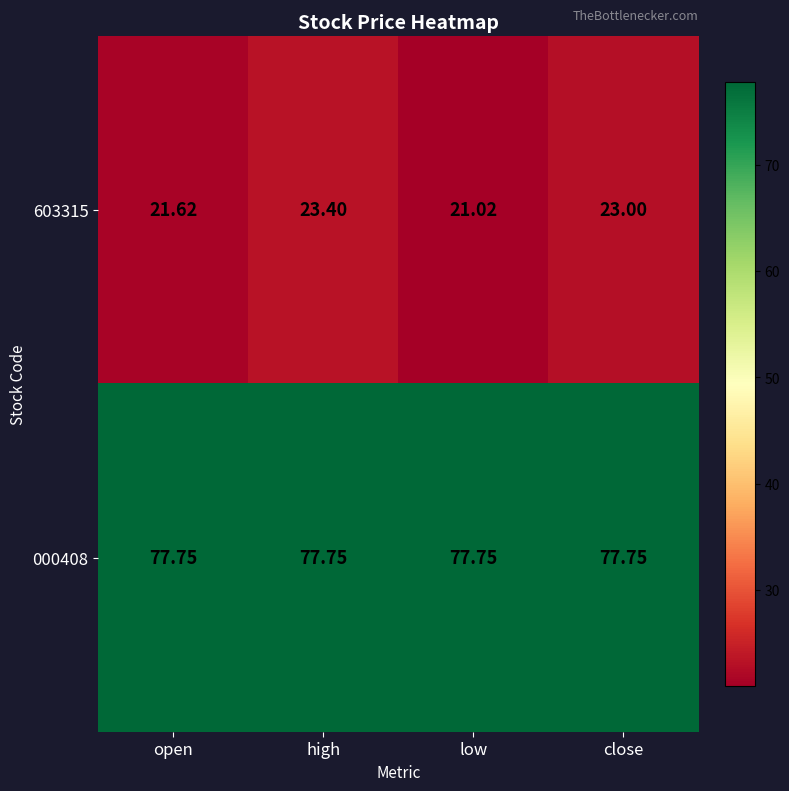

Is the value of 603315 at open greater than the value of 000408 at open?

No